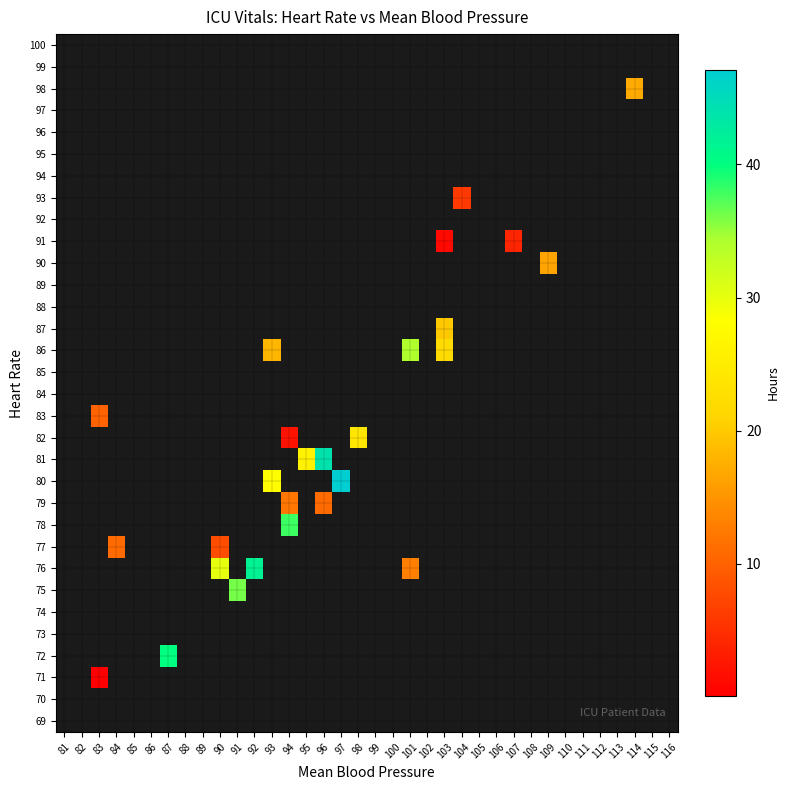

At which category does the chart reach its peak across all series?

97